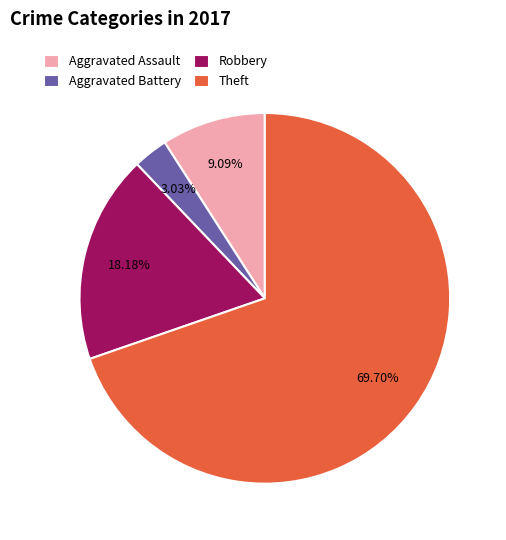

To the nearest percent, what is the difference between the largest and smallest slice percentages?

67%